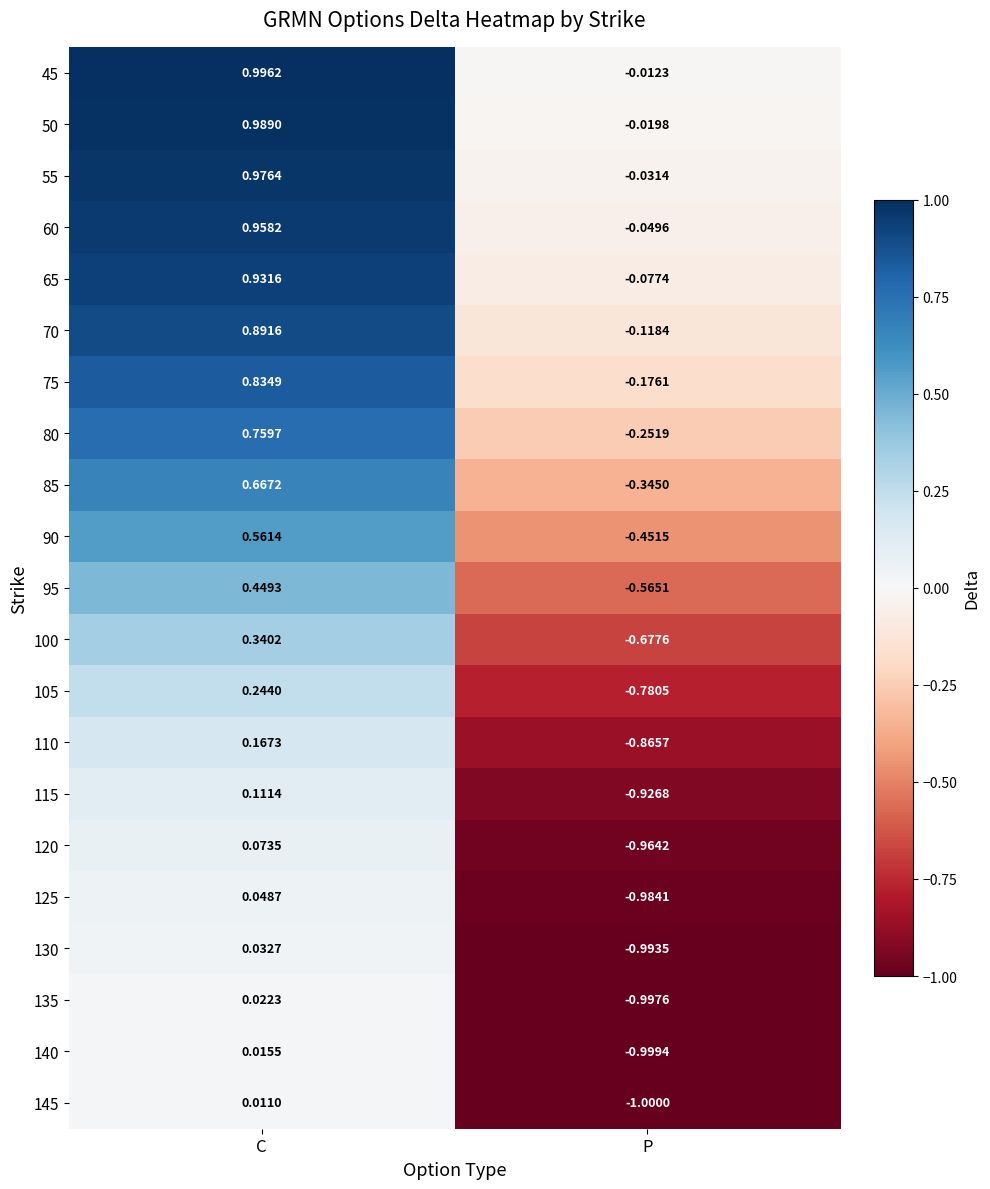

Which category has the lowest value in the 65 series?

P